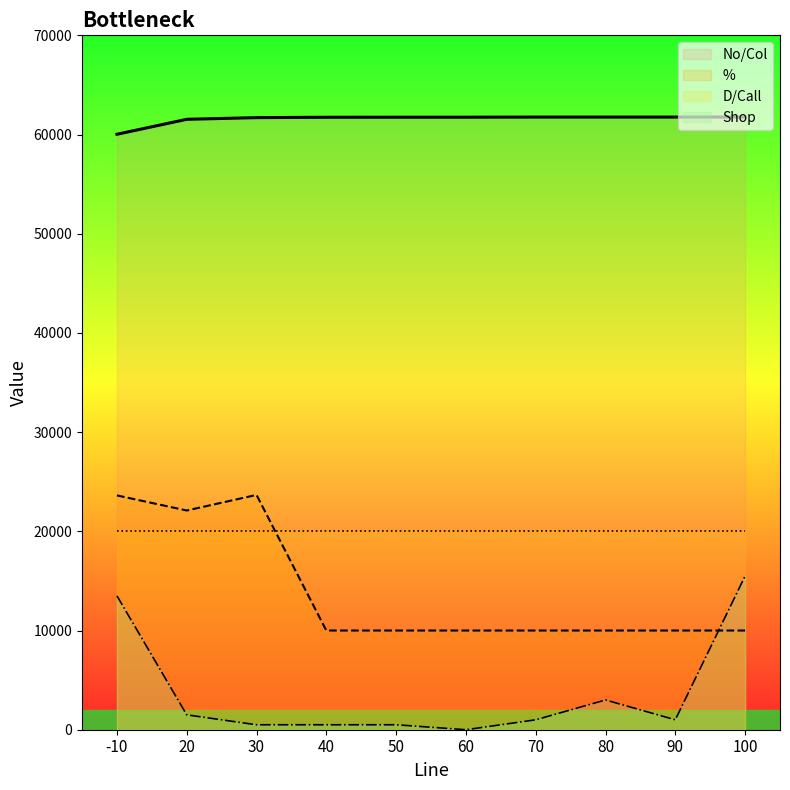

Which series has the widest spread of values?

Shop